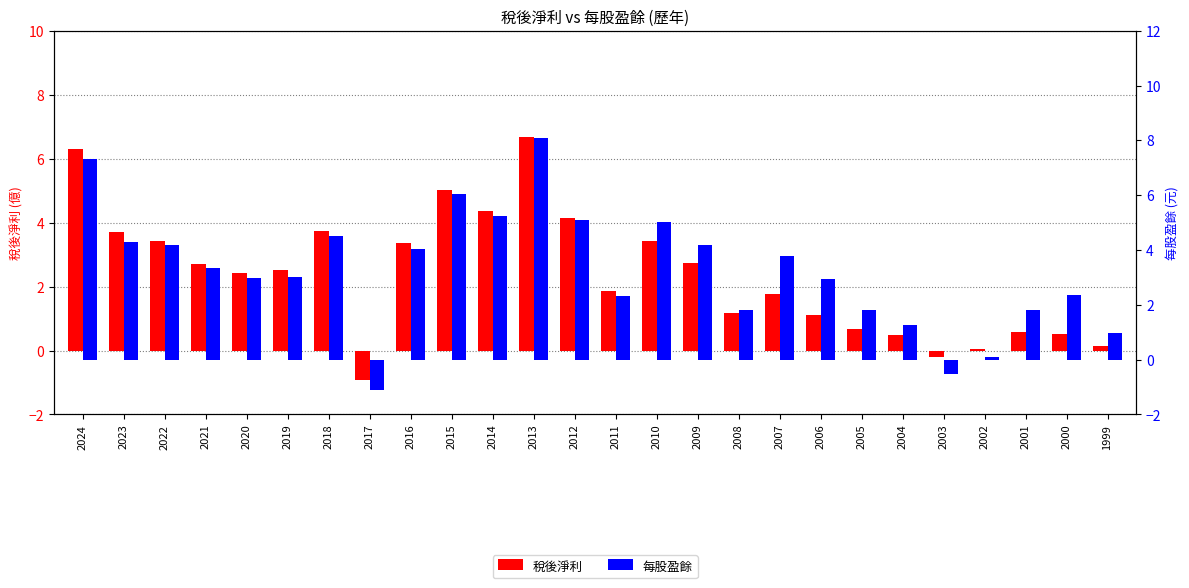

What is the minimum value shown in the chart?

-1.1